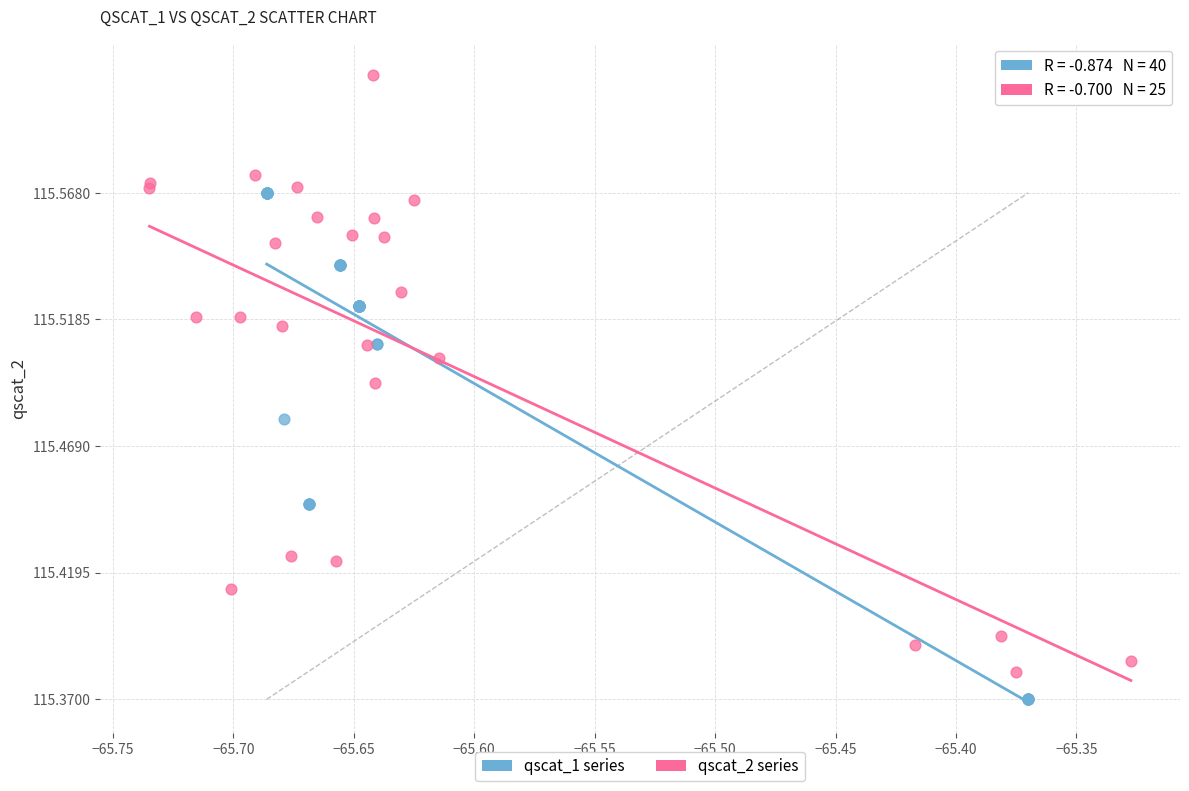

Which series contains the highest Y value?

qscat_2 series